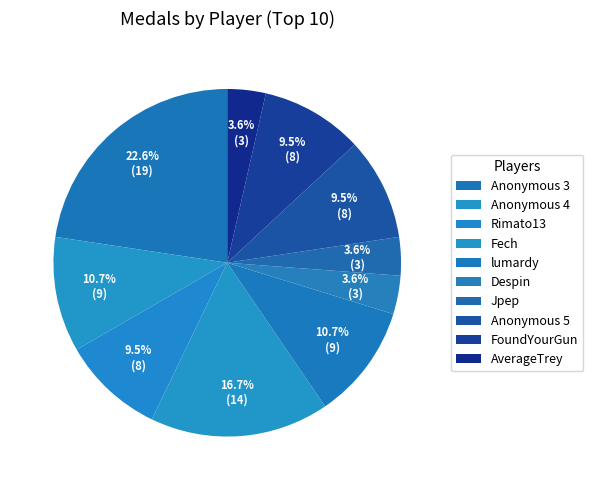

Does Anonymous 3 account for over 50% of the chart?

No